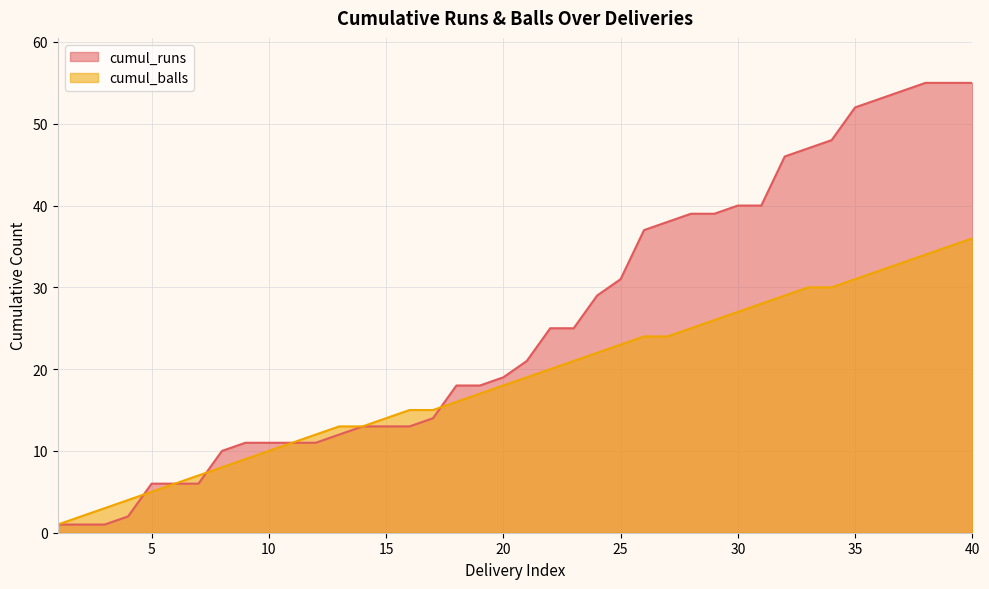

What is the total value across all series at 33?

77